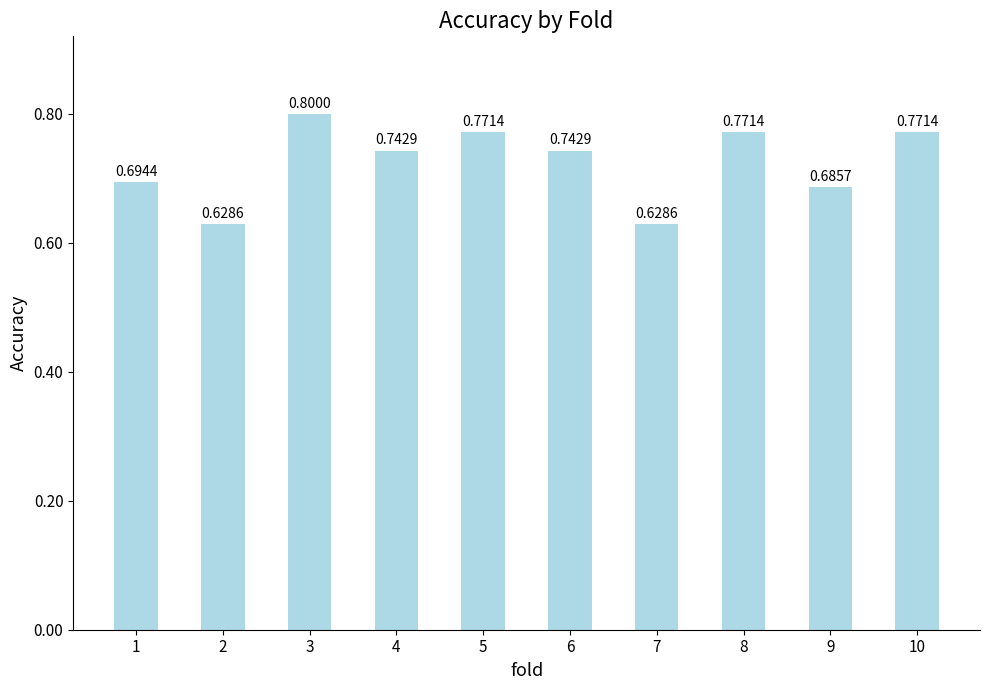

What is the difference between the second highest and minimum values?

0.1